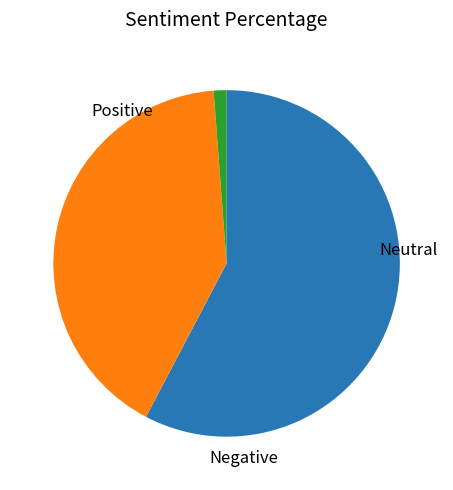

Is there a majority slice in this chart?

Yes